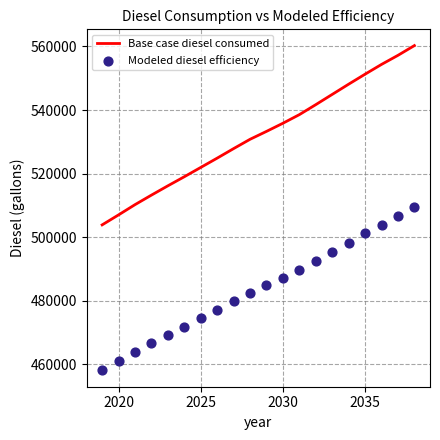

What is the minimum value for Base case diesel consumed?

503862.0